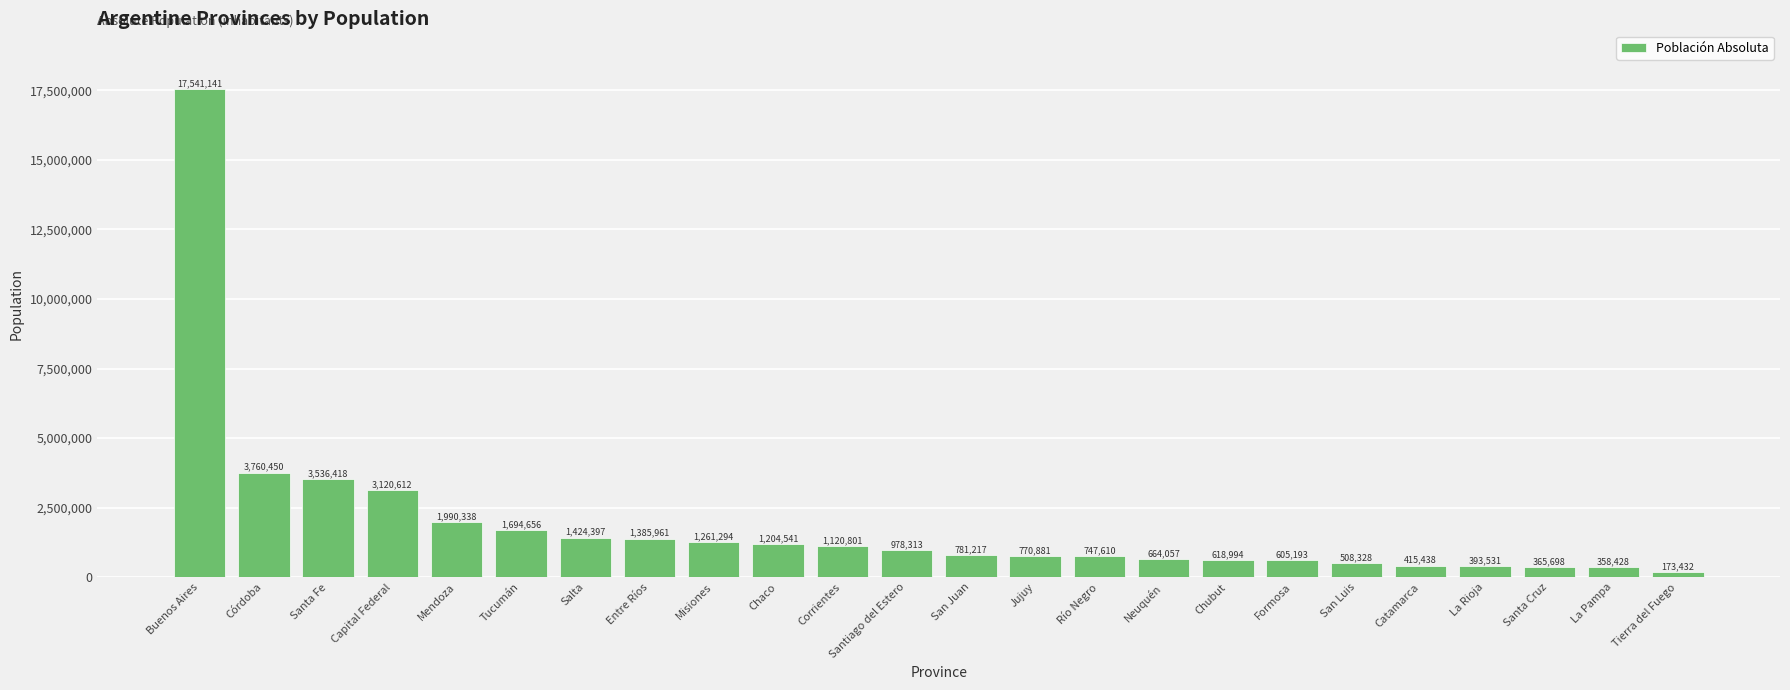

List the labels in order of value, largest first.

Buenos Aires, Córdoba, Santa Fe, Capital Federal, Mendoza, Tucumán, Salta, Entre Ríos, Misiones, Chaco, Corrientes, Santiago del Estero, San Juan, Jujuy, Río Negro, Neuquén, Chubut, Formosa, San Luis, Catamarca, La Rioja, Santa Cruz, La Pampa, Tierra del Fuego